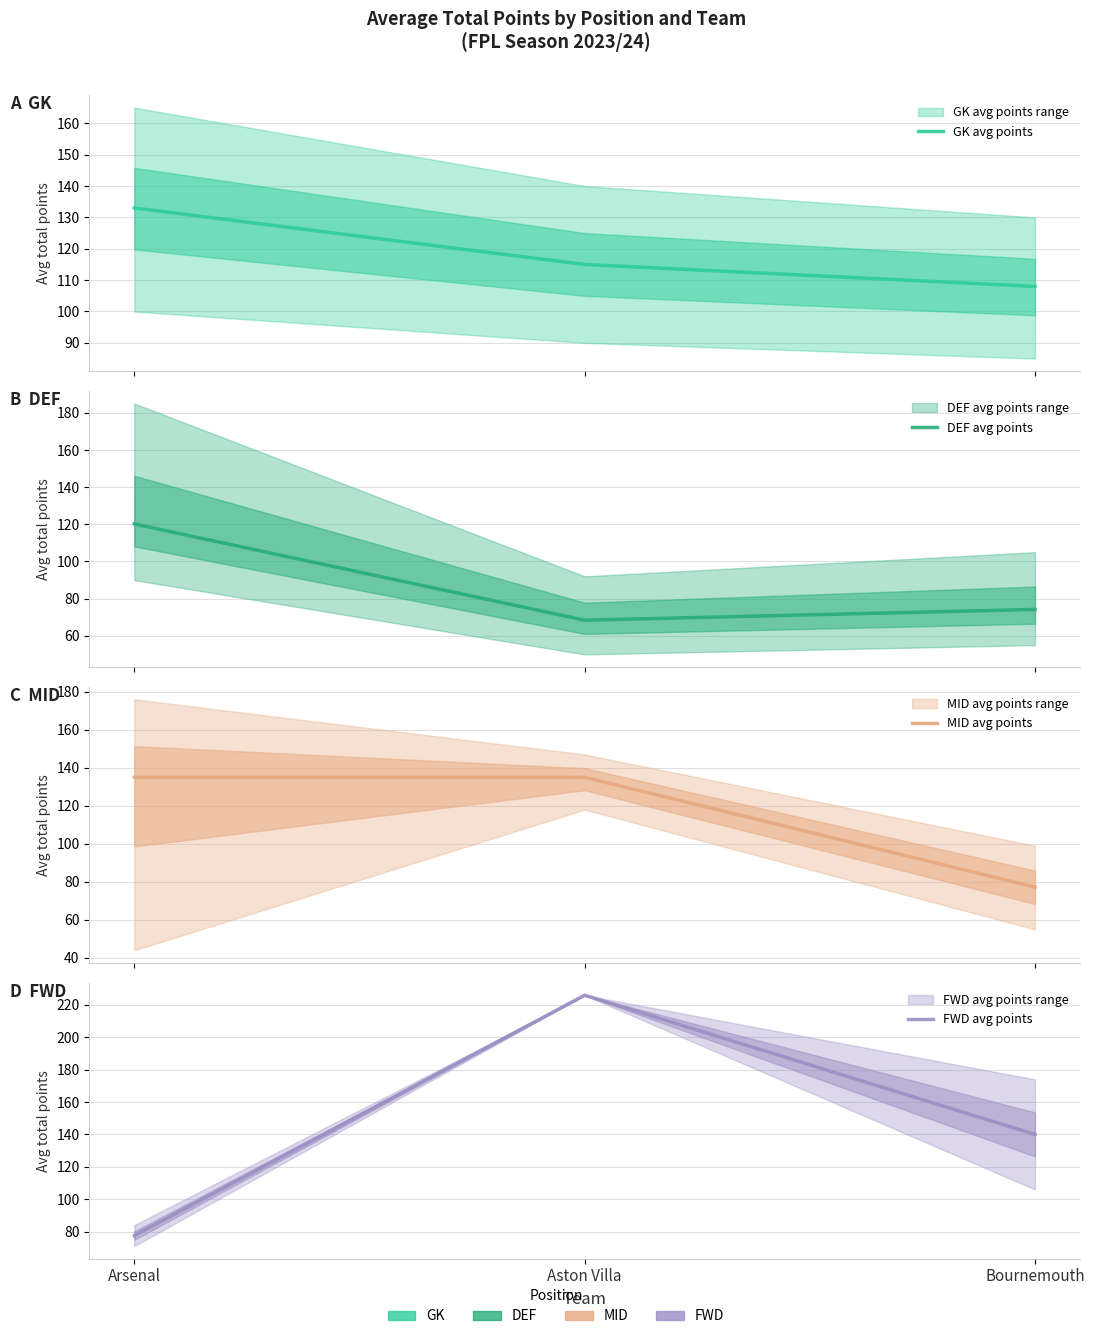

What are all the series names shown in the legend?

GK avg points, DEF avg points, MID avg points, FWD avg points